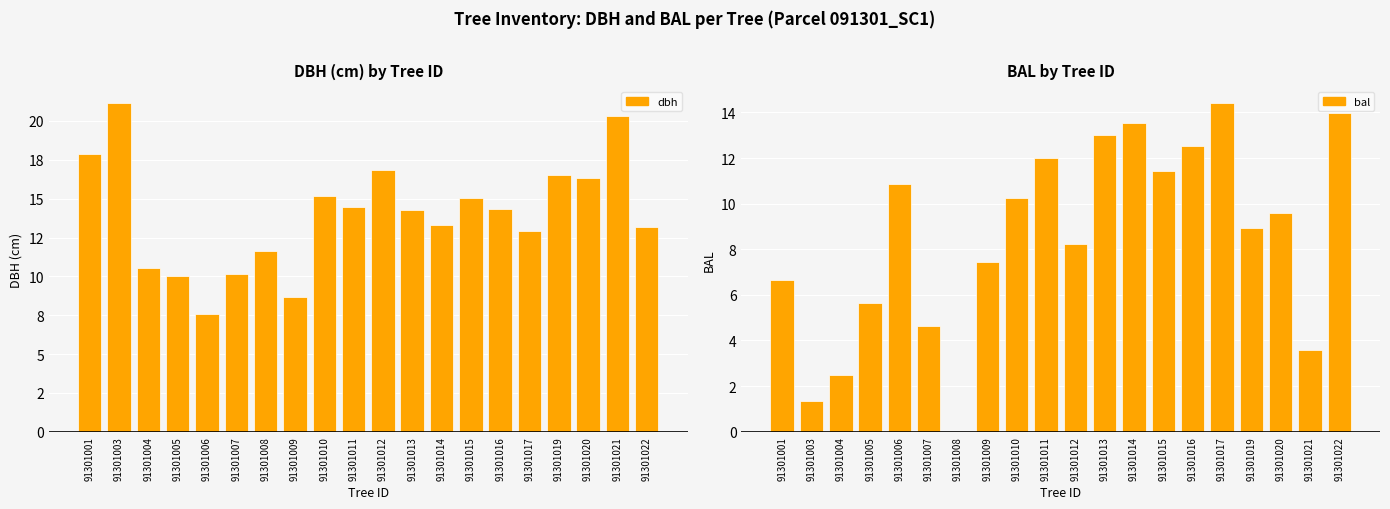

What is the lowest value of the dbh series?

7.5